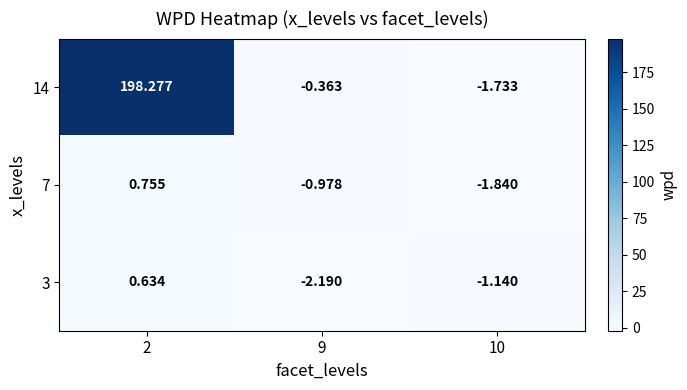

Reading left to right, transcribe all the data shown in this chart.

14: 2=198.3	9=-0.4	10=-1.7
7: 2=0.8	9=-1.0	10=-1.8
3: 2=0.6	9=-2.2	10=-1.1